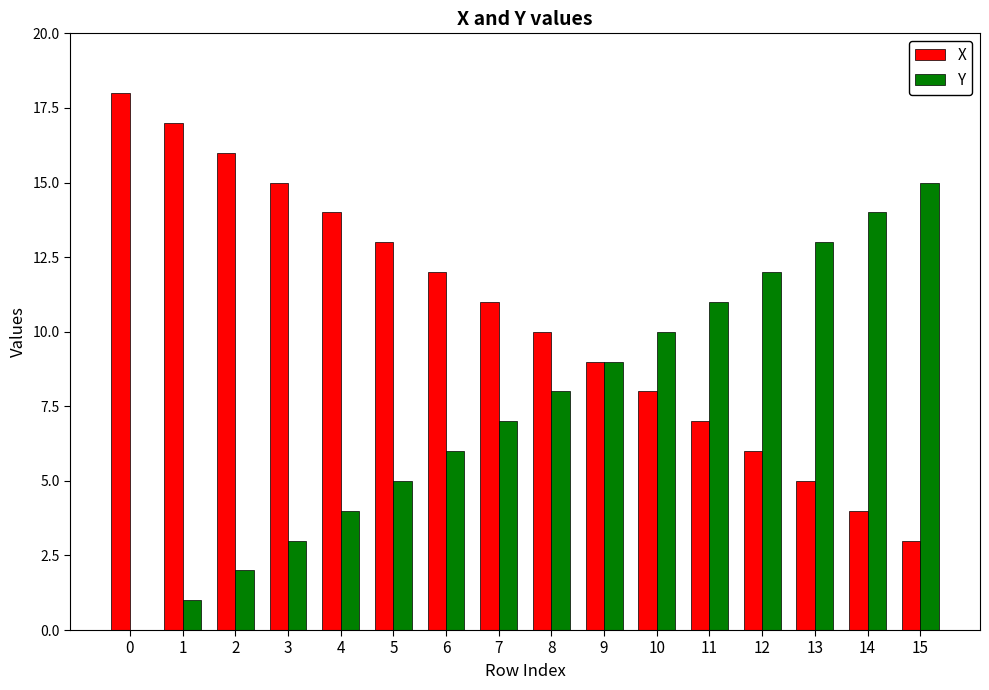

The value of Y at 0 is 0. True or false?

True